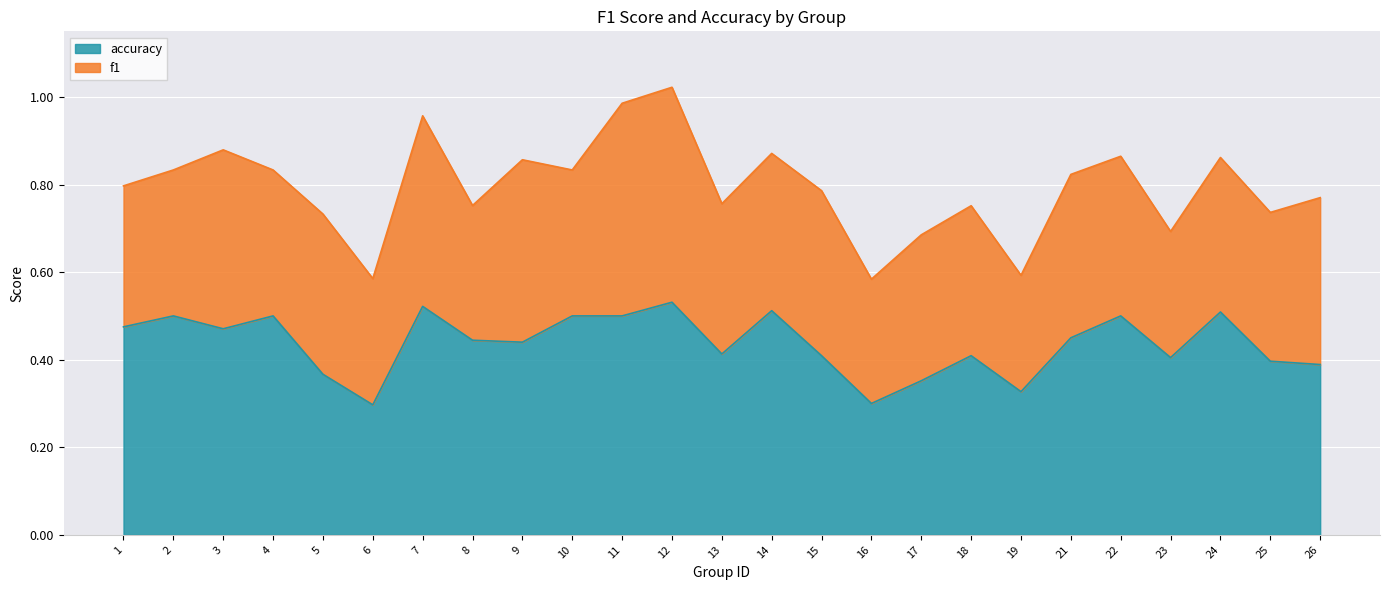

Reading left to right, extract all data points from this chart.

1=0.5	2=0.5	3=0.5	4=0.5	5=0.4	6=0.3	7=0.5	8=0.4	9=0.4	10=0.5	11=0.5	12=0.5	13=0.4	14=0.5	15=0.4	16=0.3	17=0.4	18=0.4	19=0.3	21=0.5	22=0.5	23=0.4	24=0.5	25=0.4	26=0.4